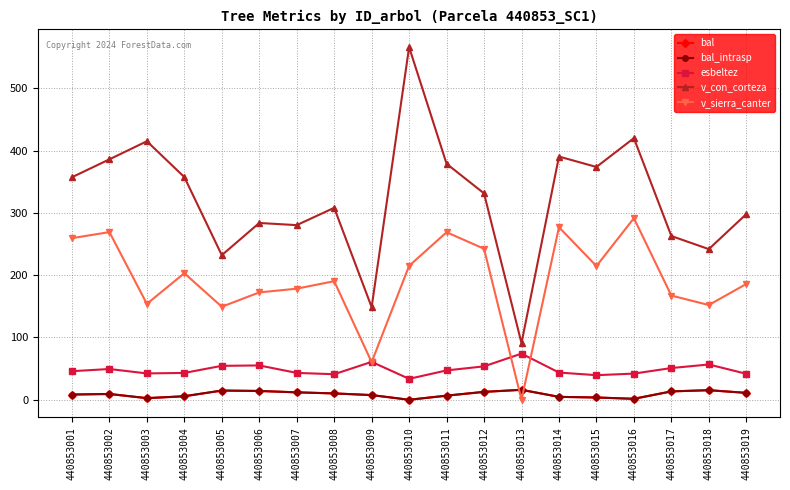

True or false: v_sierra_canter and v_con_corteza cross at least once.

False